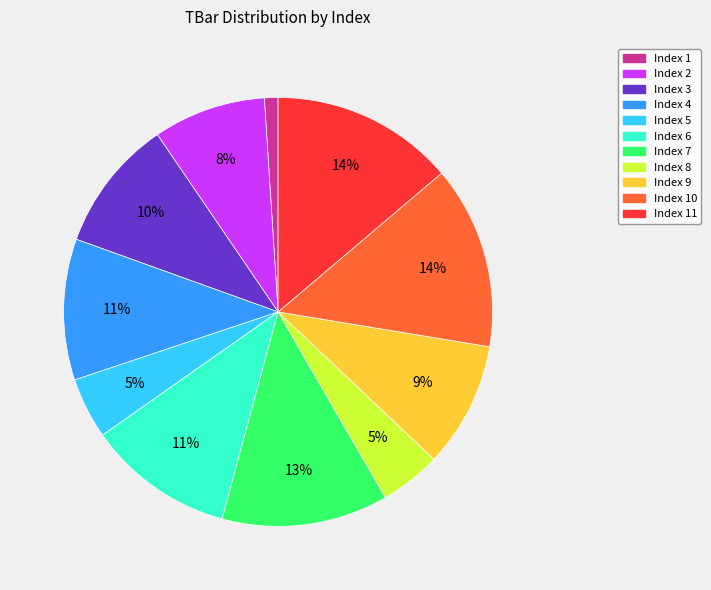

Does any single category account for the majority?

No